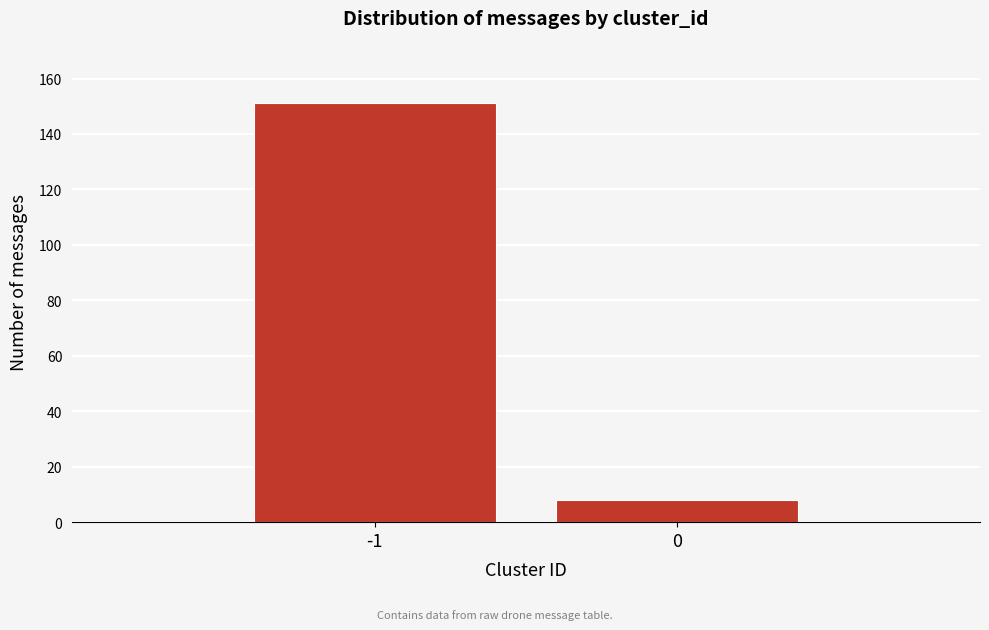

Reading left to right, list all the values displayed in this chart.

151	8